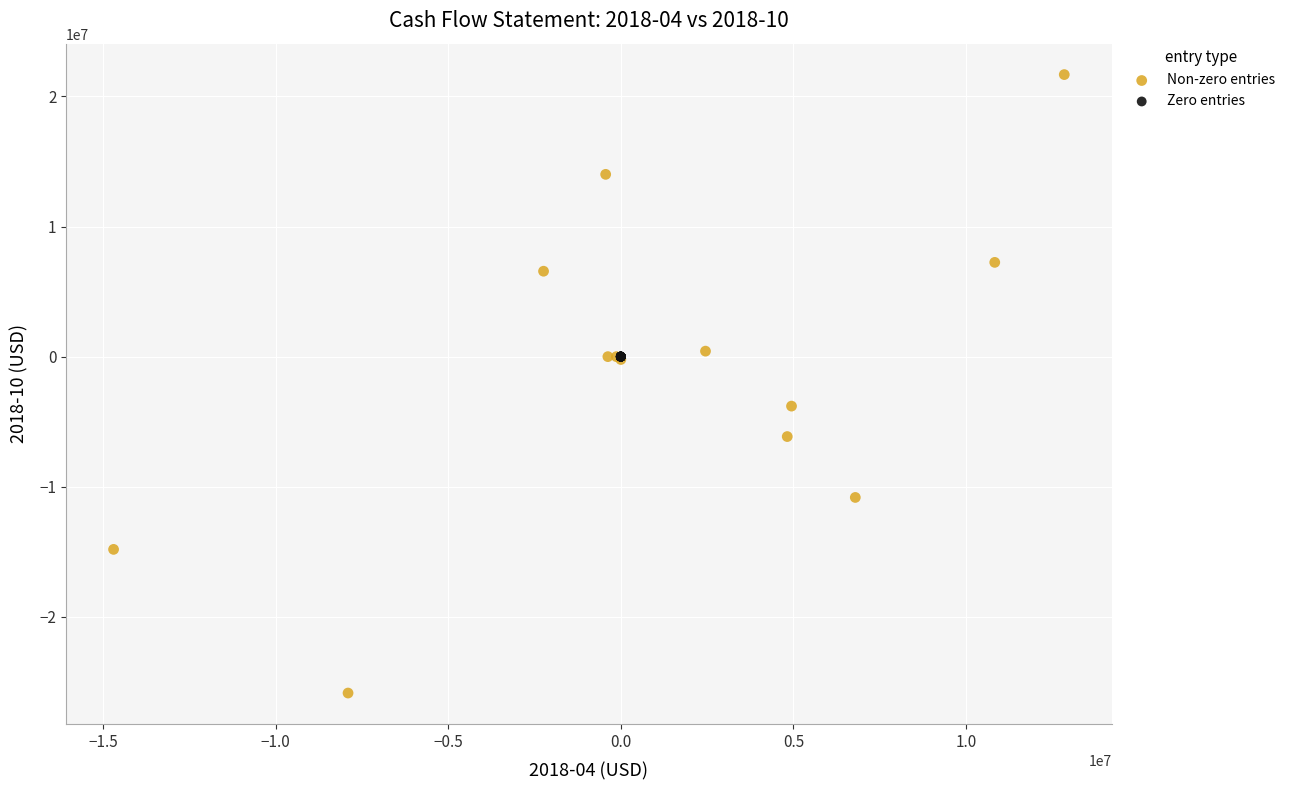

What are all the series names shown in the legend?

Non-zero entries, Zero entries